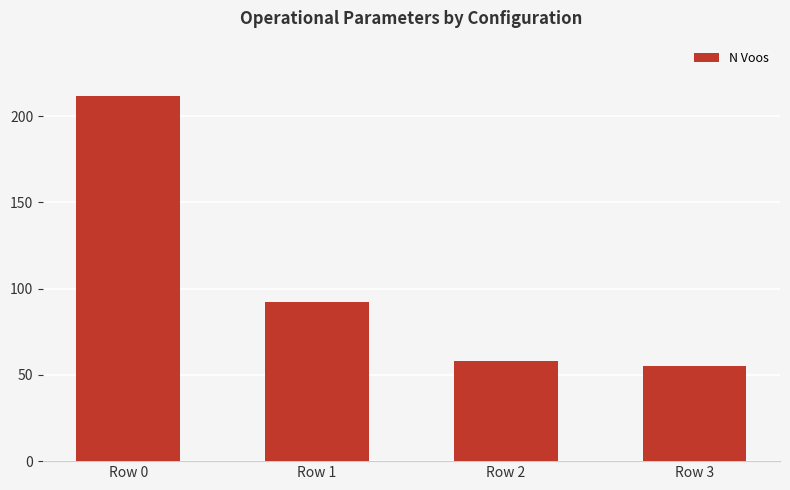

What is the average value?

104